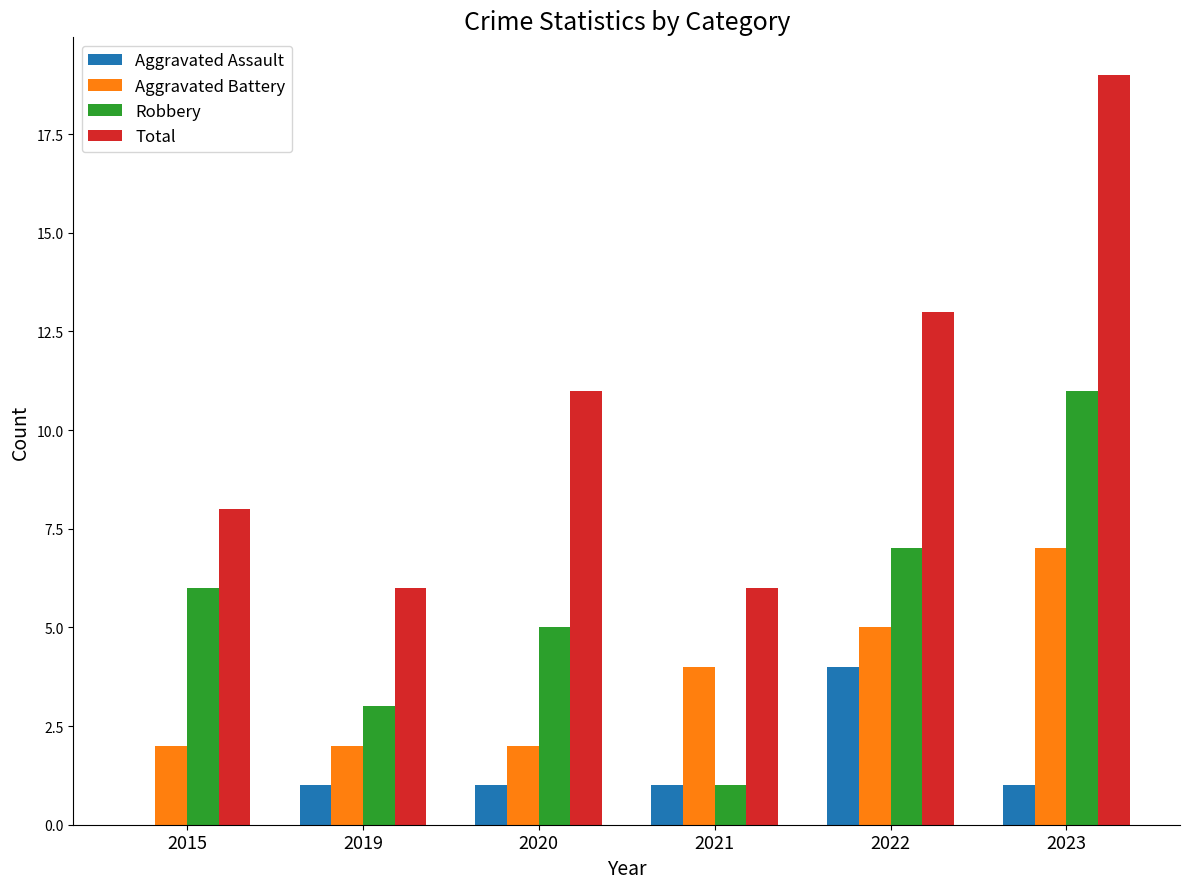

Which series changed the most between 2021 and 2023?

Total